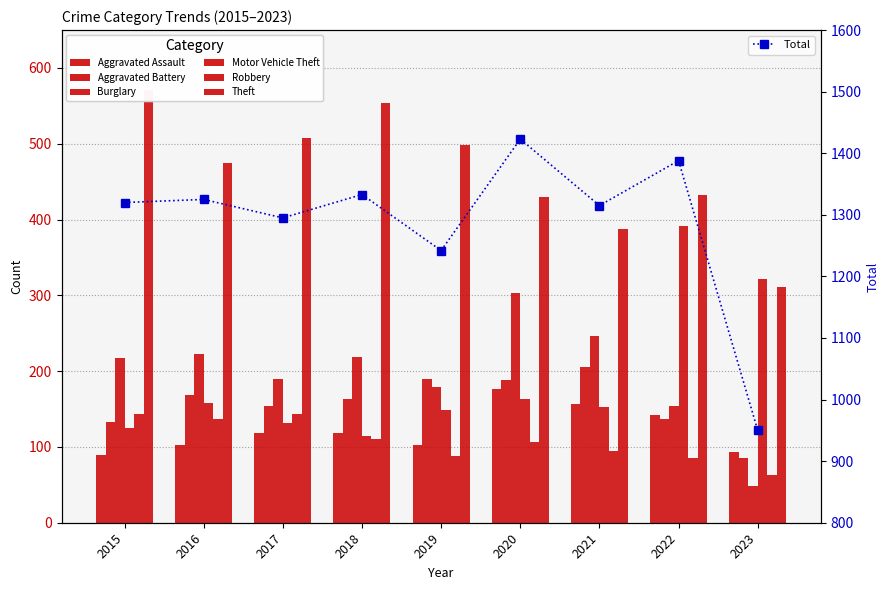

The Aggravated Assault series shows 118 at 2018. True or false?

True